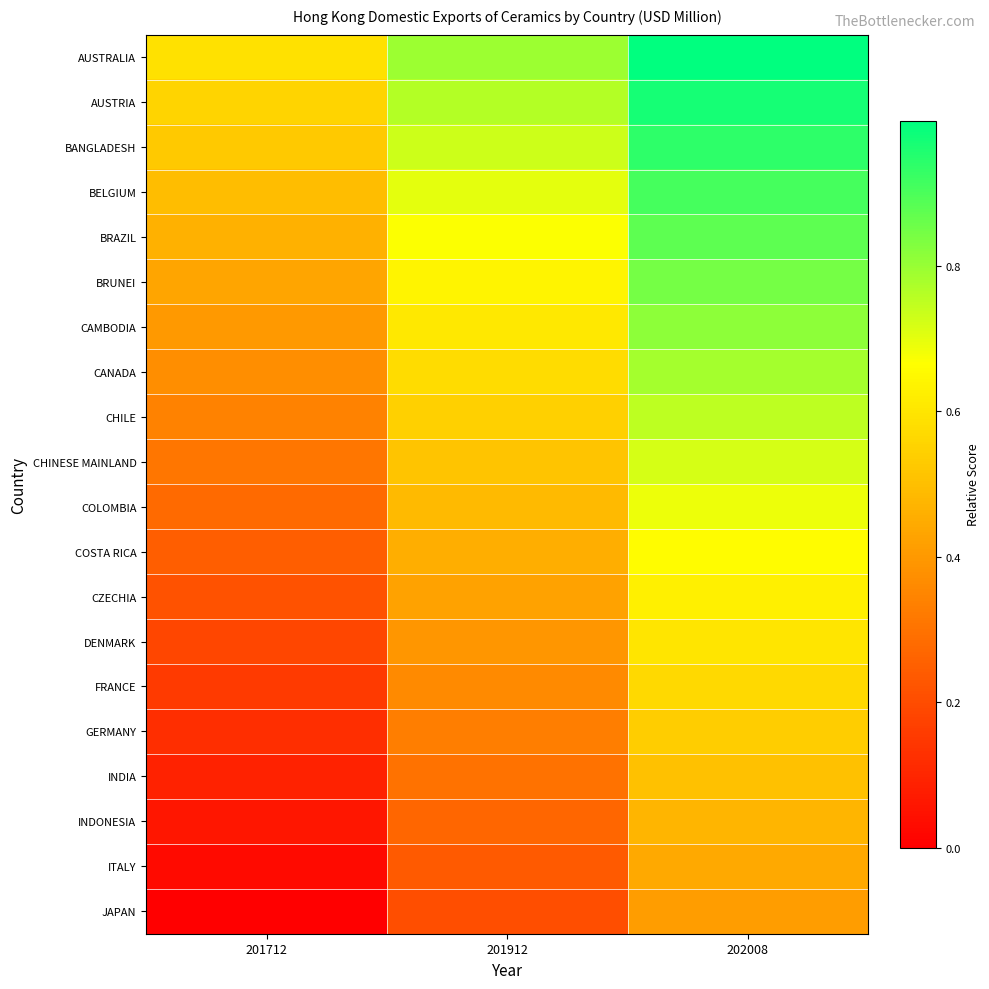

Rank the series by their maximum value, from highest to lowest.

AUSTRALIA, AUSTRIA, BANGLADESH, BELGIUM, BRAZIL, BRUNEI, CAMBODIA, CANADA, CHILE, CHINESE MAINLAND, COLOMBIA, COSTA RICA, CZECHIA, DENMARK, FRANCE, GERMANY, INDIA, INDONESIA, ITALY, JAPAN